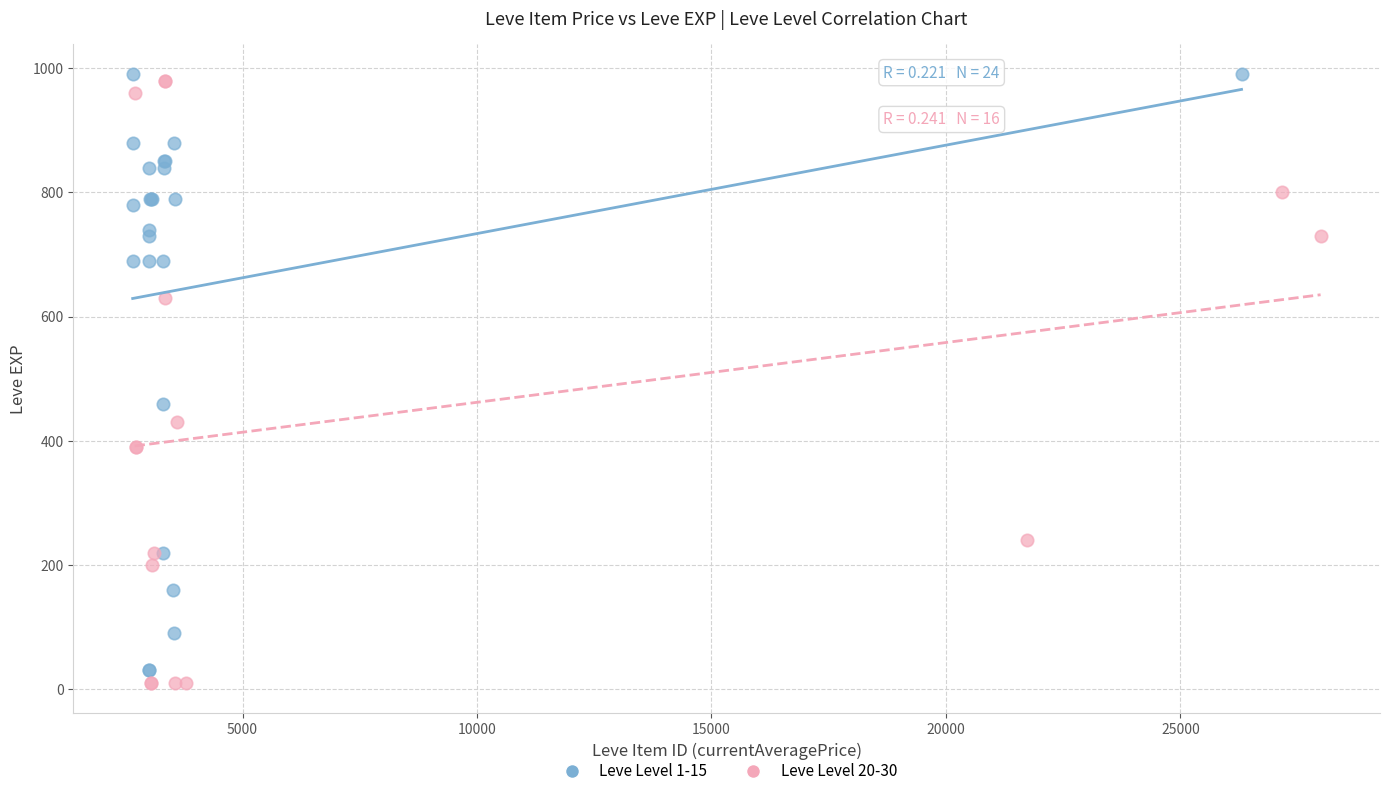

What are all the series names shown in the legend?

Leve Level 1-15, Leve Level 20-30